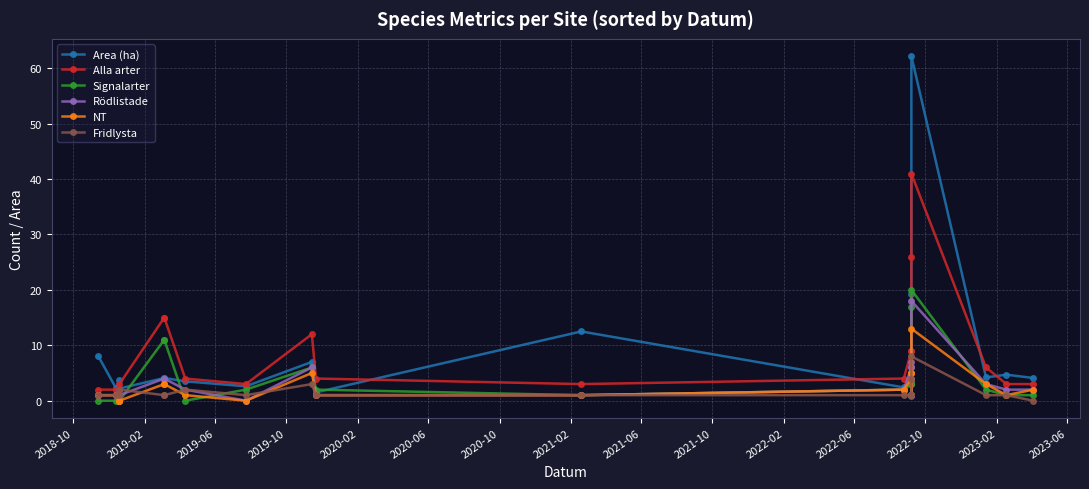

At how many categories does at least one series exceed 39?

1